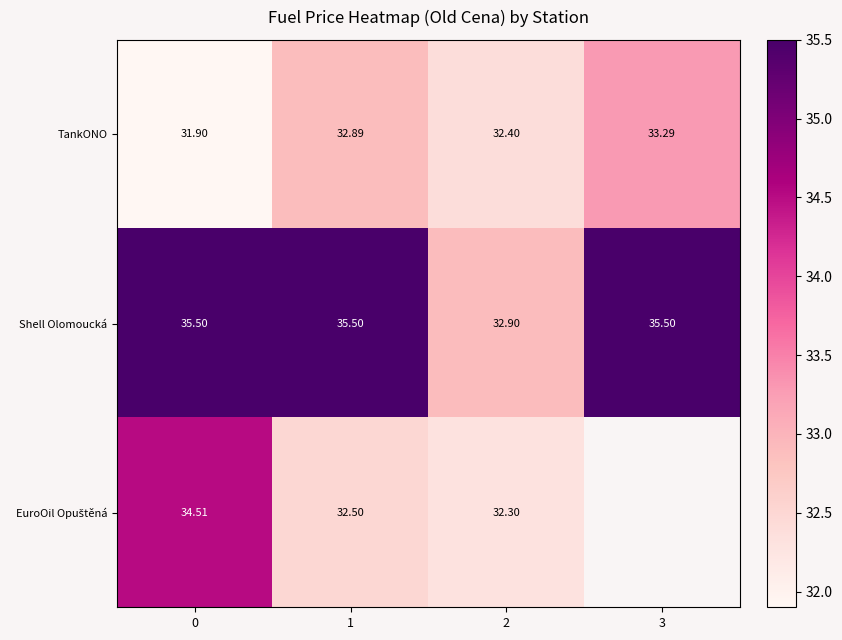

Which series changed the most between 0 and 2?

Shell Olomoucká